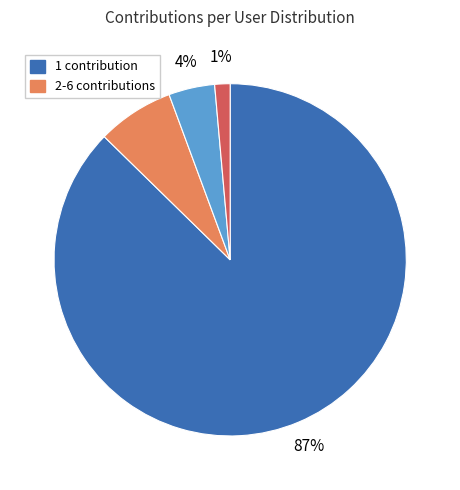

Does any single category account for the majority?

Yes